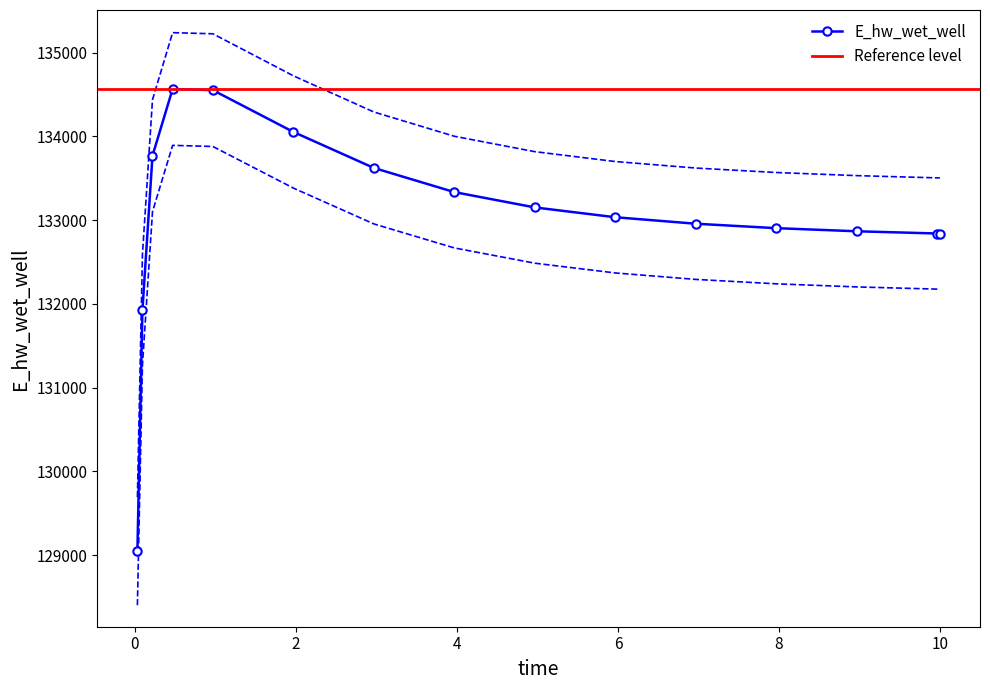

What is the highest value of the E_hw_wet_well series?

134564.9